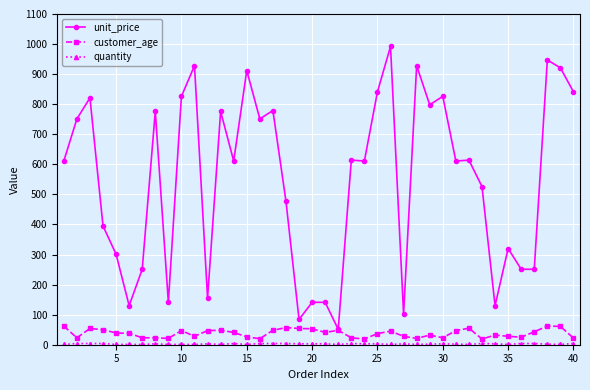

What is the maximum value shown in the chart?

992